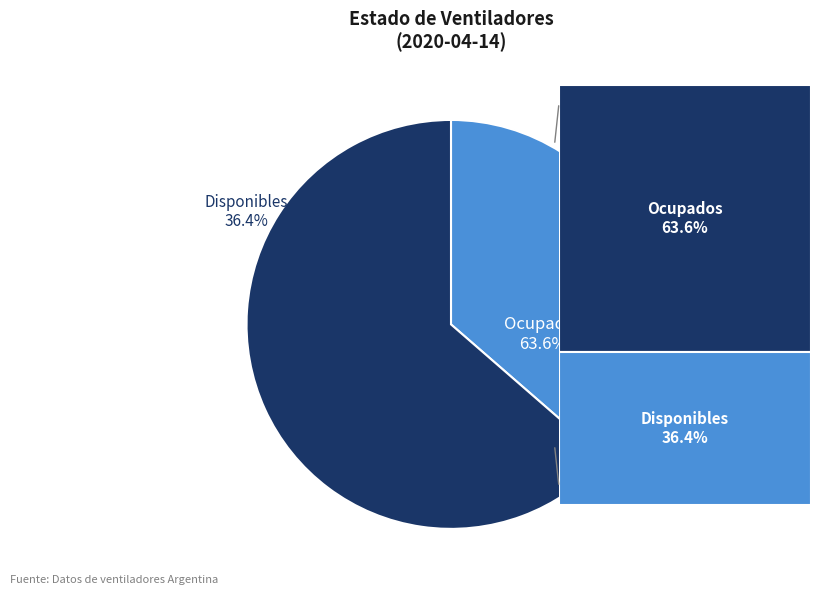

Is it true that disponibles is 36% of the pie?

True